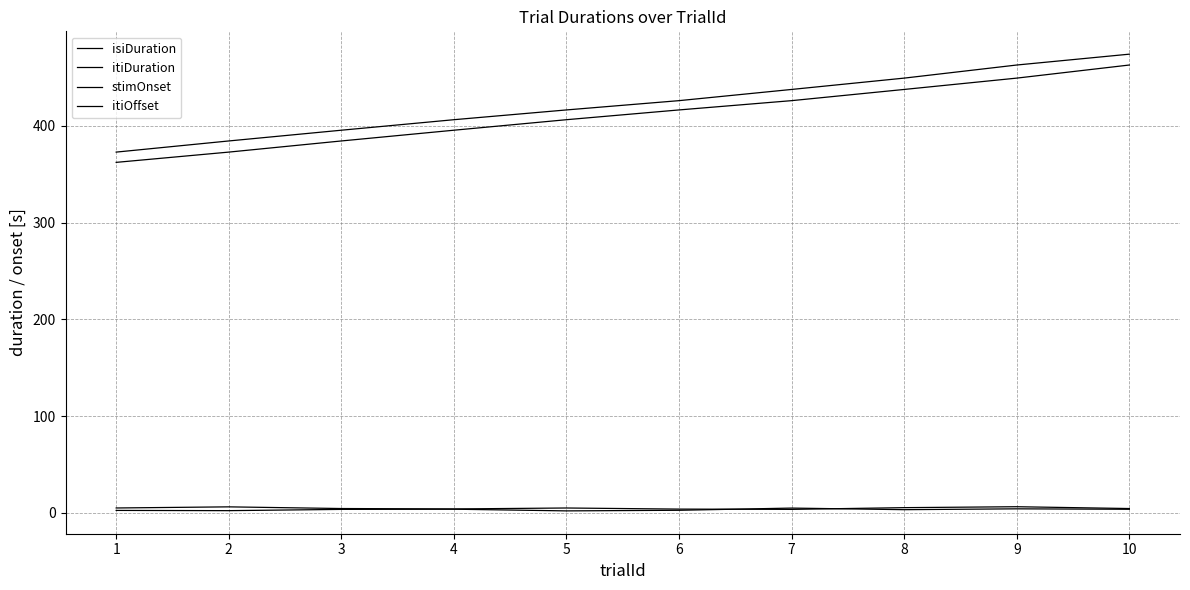

What is the minimum value for isiDuration?

2.1